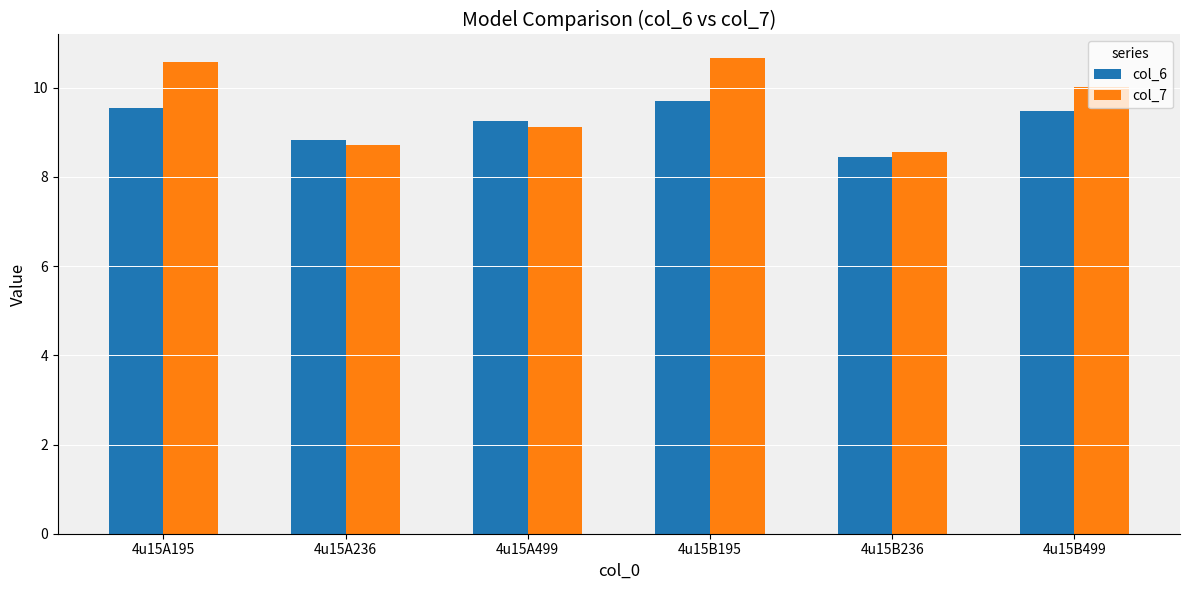

At which label does col_6 first exceed 9?

4u15A195